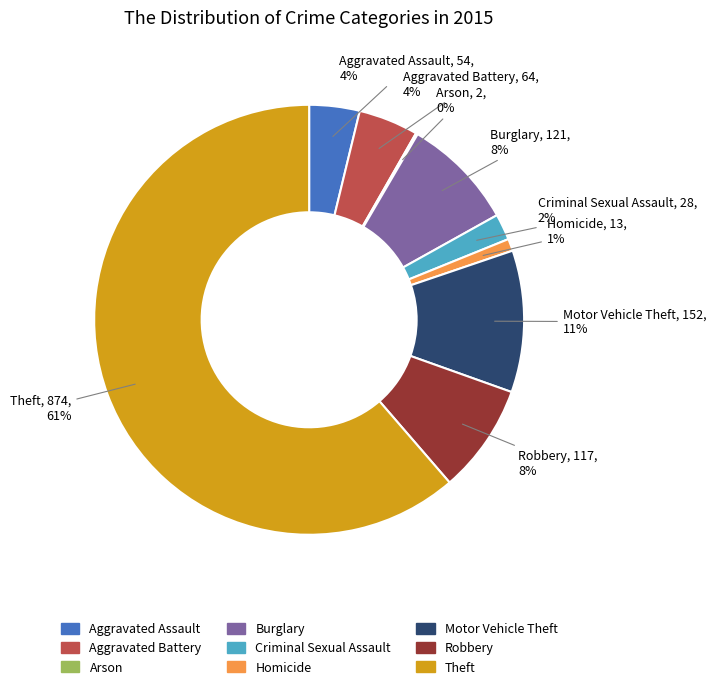

Between Aggravated Battery and Criminal Sexual Assault, which is larger?

Aggravated Battery